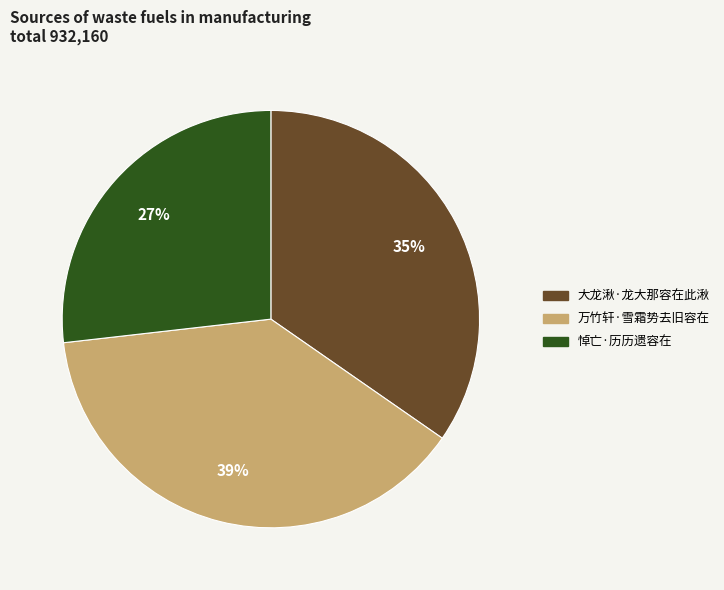

The 大龙湫·龙大那容在此湫 slice represents 35% of the pie. True or false?

True